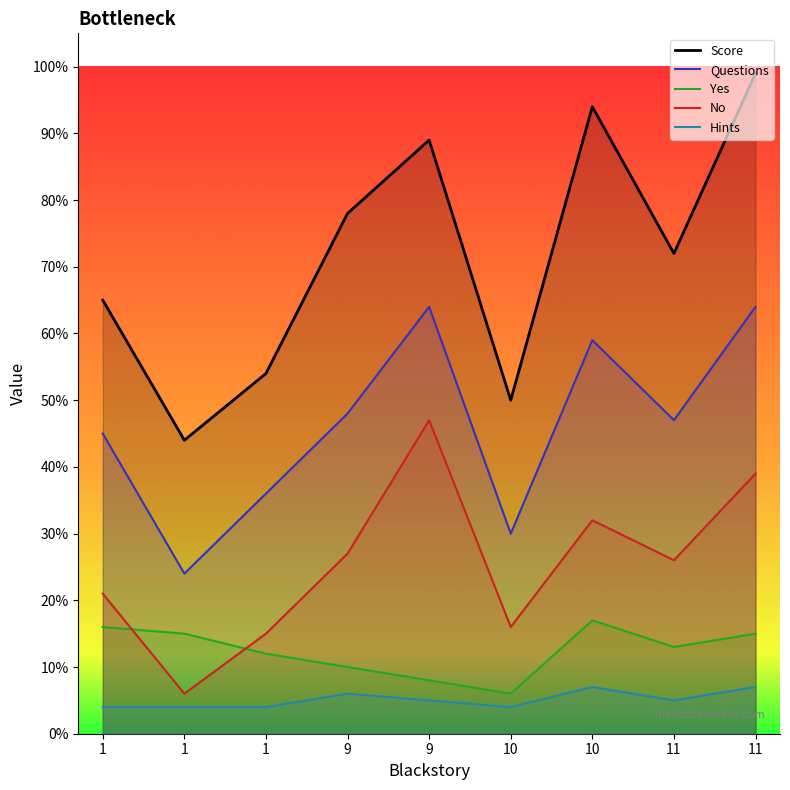

At which category does Score reach its first local peak?

9